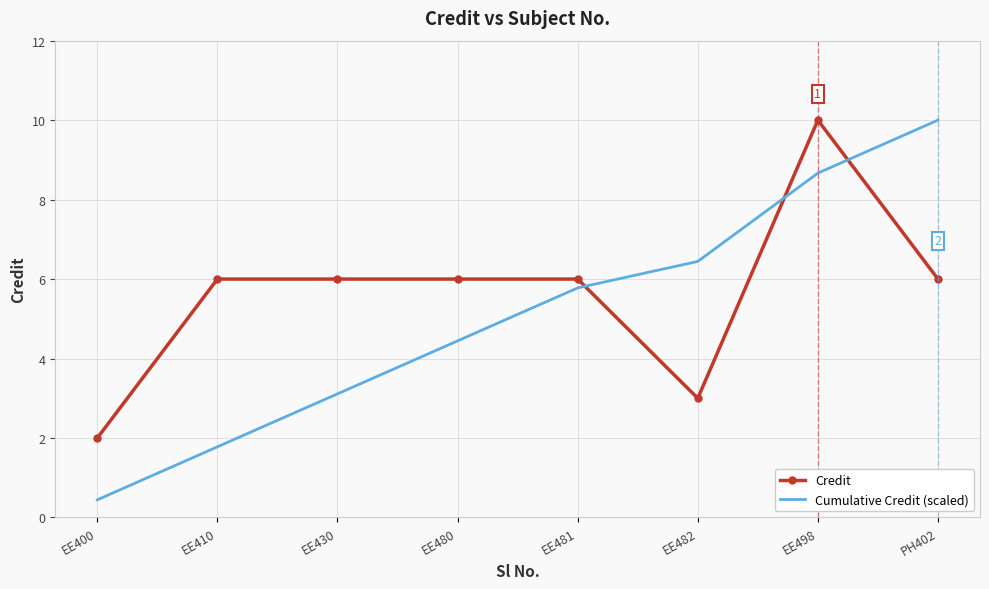

What is the difference between the maximum and second lowest values in the Credit series?

7.0